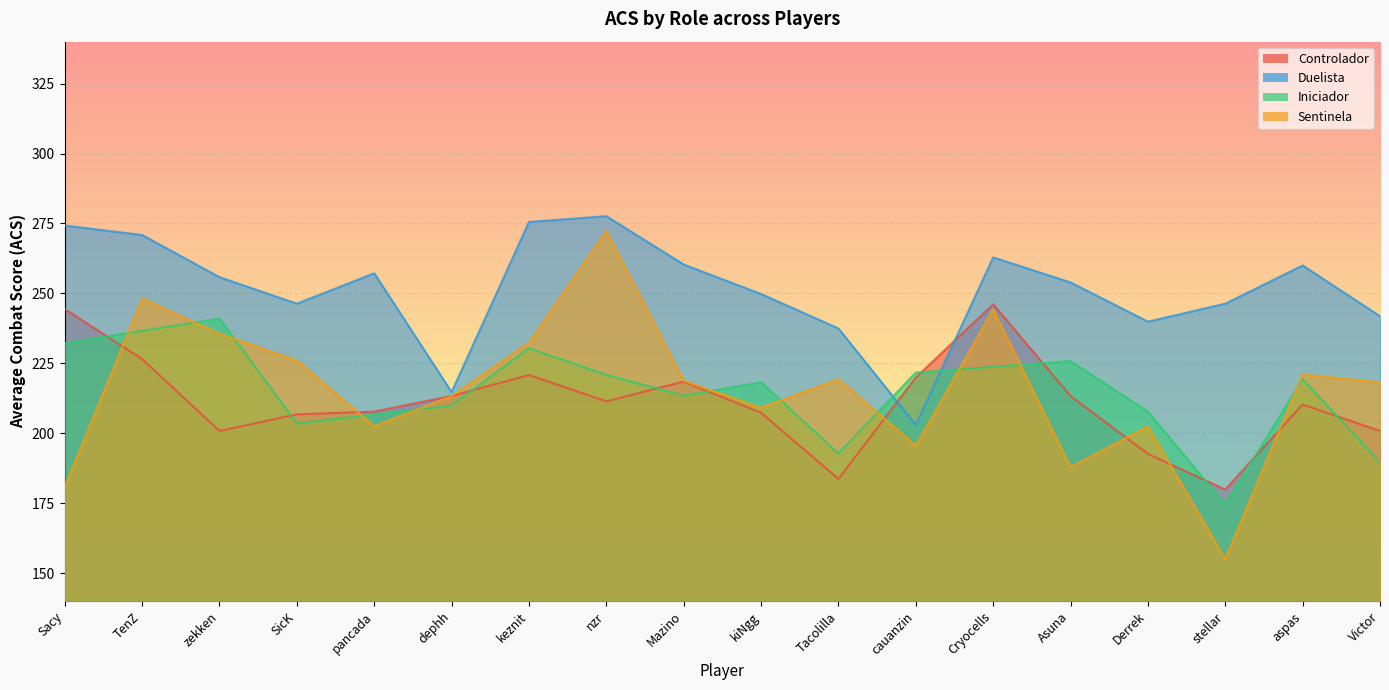

What is the label of the 5th point from the right?

Asuna